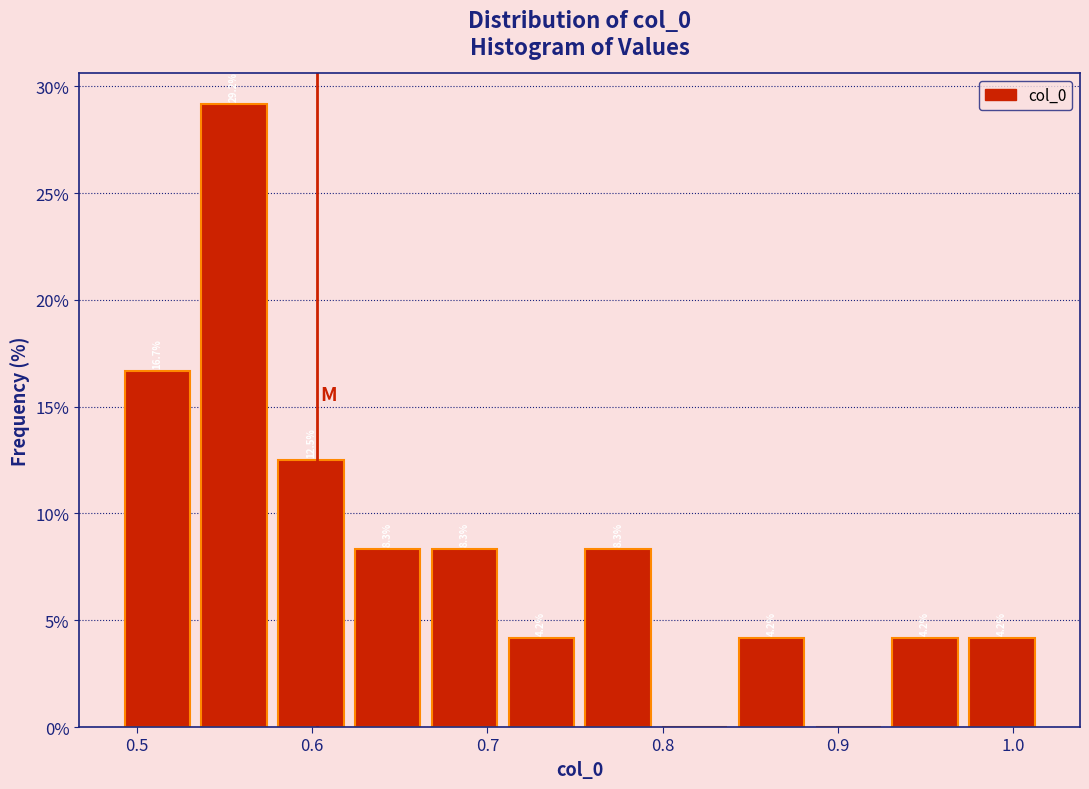

Which range on the x-axis has the tallest bar?

0.53 to 0.58